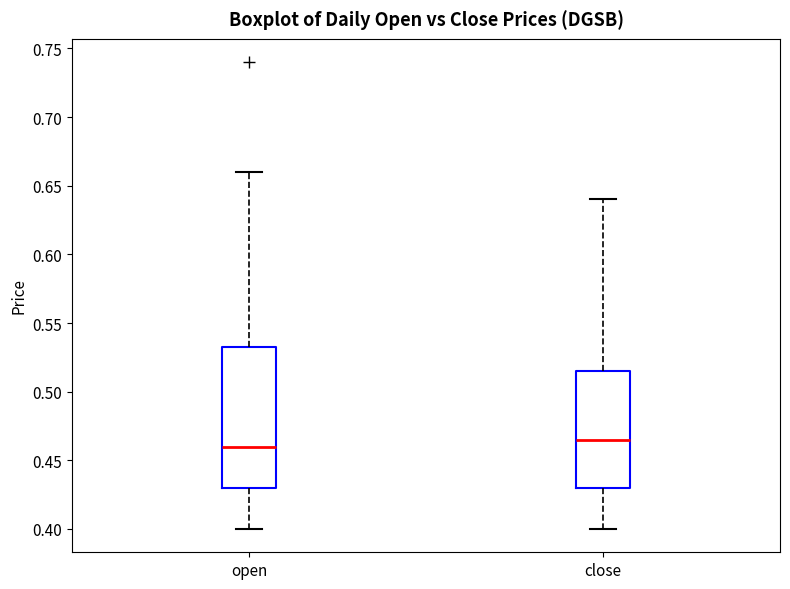

Reading left to right, transcribe this box plot: for each box, give where its median line is, the range the box spans, and where its two whiskers end, as read against the y-axis. The values are not printed on the chart, so give them approximately, as read against the axis.

open: median 0.460, box 0.430 to 0.535, whiskers 0.400 to 0.660
close: median 0.465, box 0.430 to 0.515, whiskers 0.400 to 0.640